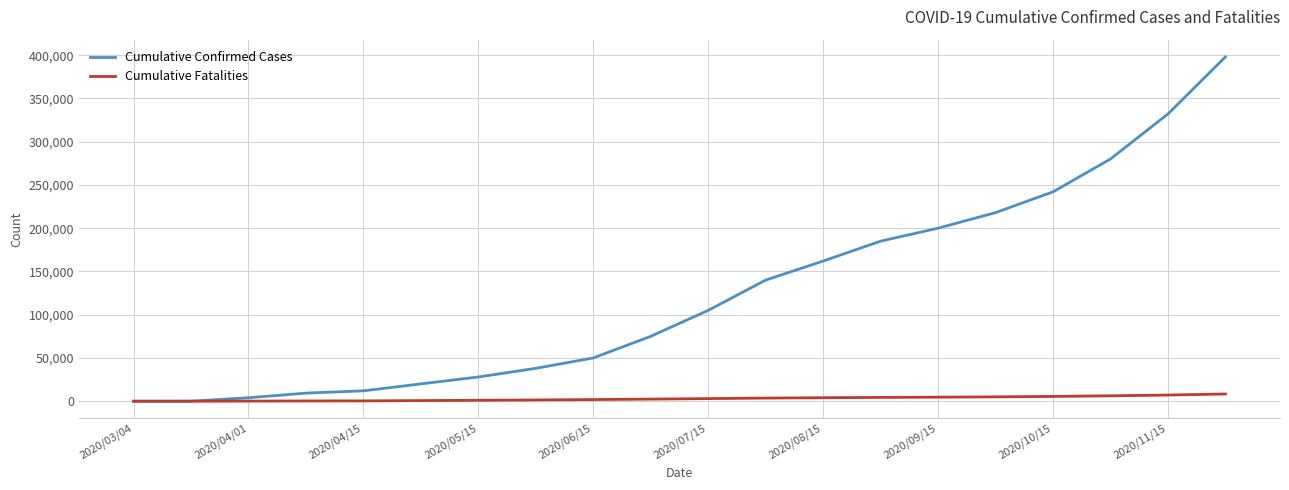

Which series has the largest total across all categories?

Cumulative Confirmed Cases